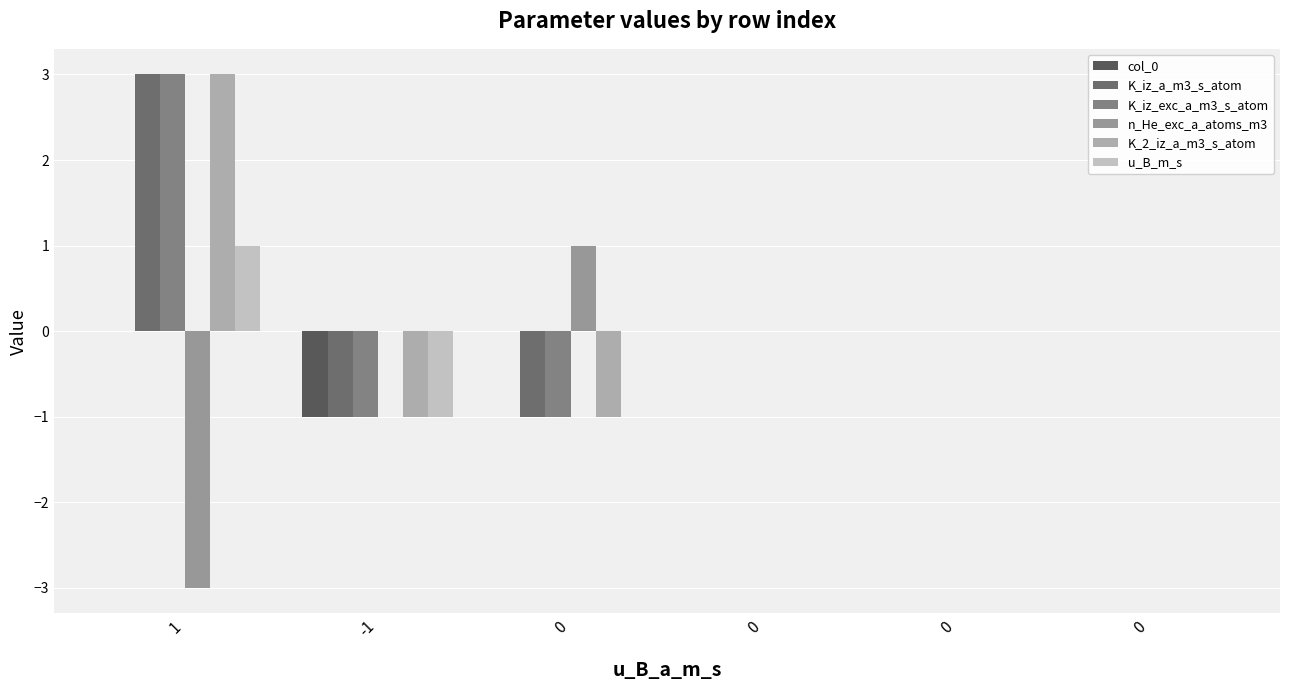

Is it true that n_He_exc_a_atoms_m3 equals 2 at 0?

False